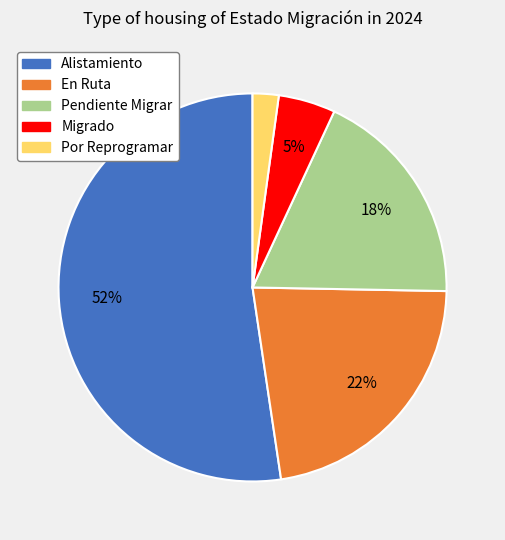

To the nearest percent, what is the average slice percentage?

20%